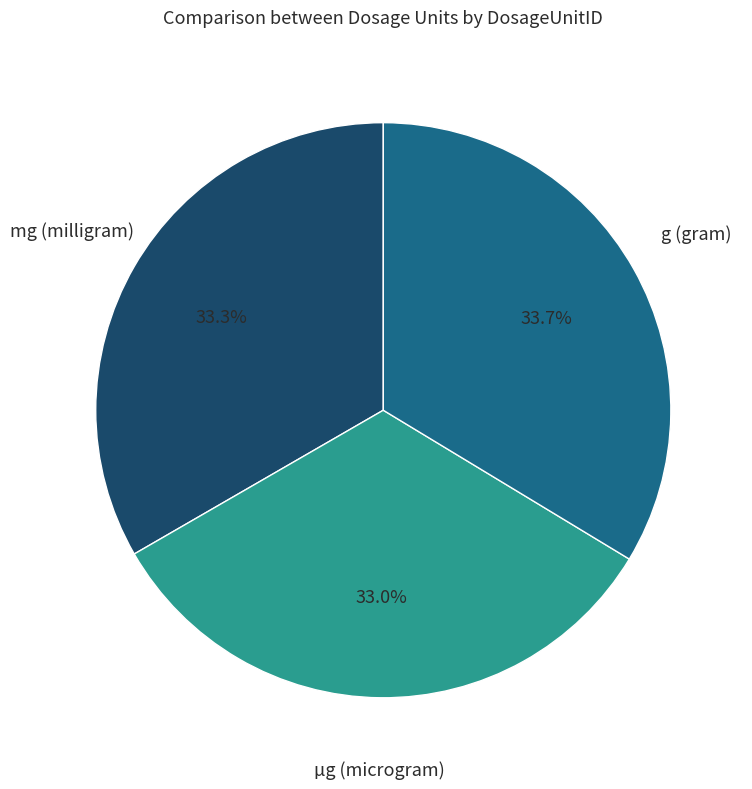

Does any single category account for the majority?

No